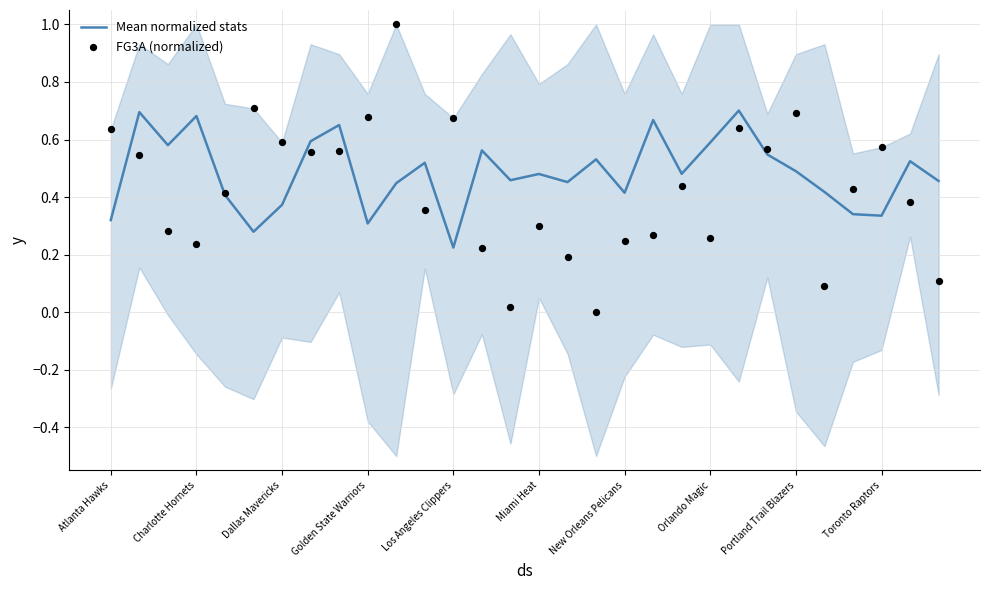

Which series has the largest total across all categories?

Mean normalized stats